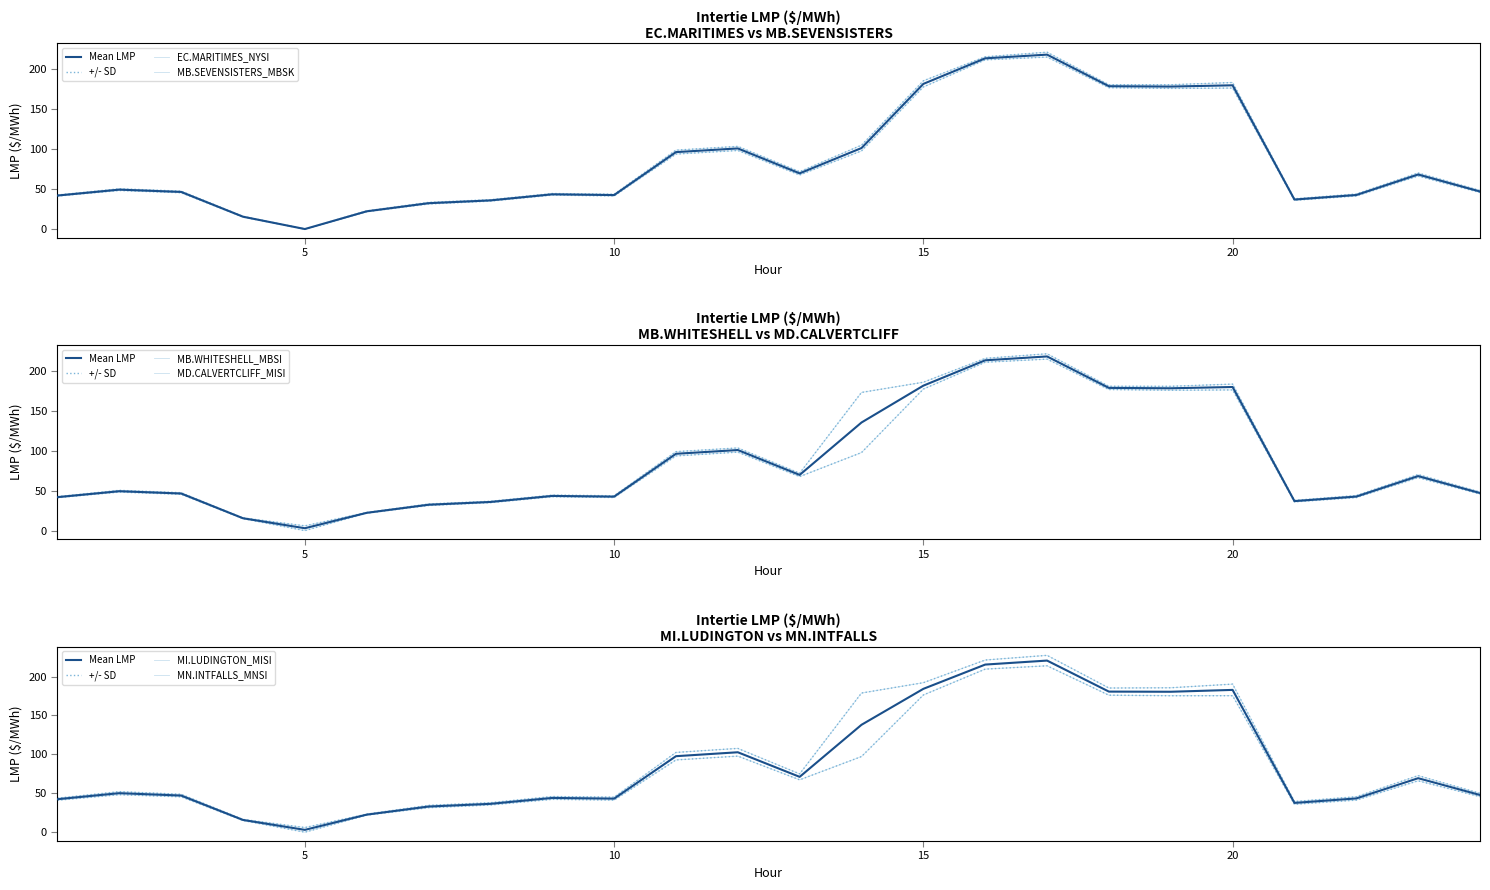

True or false: EC.MARITIMES_NYSI has more than 1 points higher than both neighbors.

True